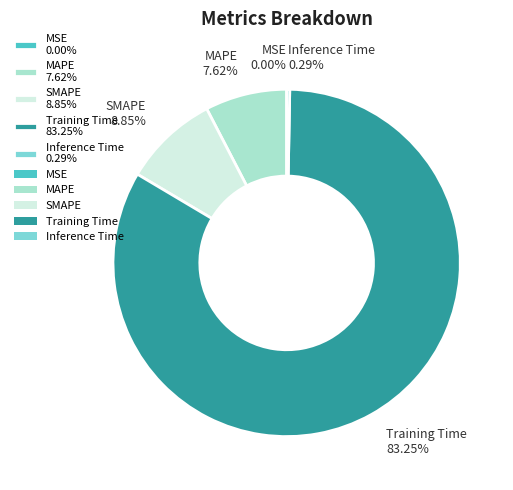

Which category has the smallest portion of the pie?

MSE